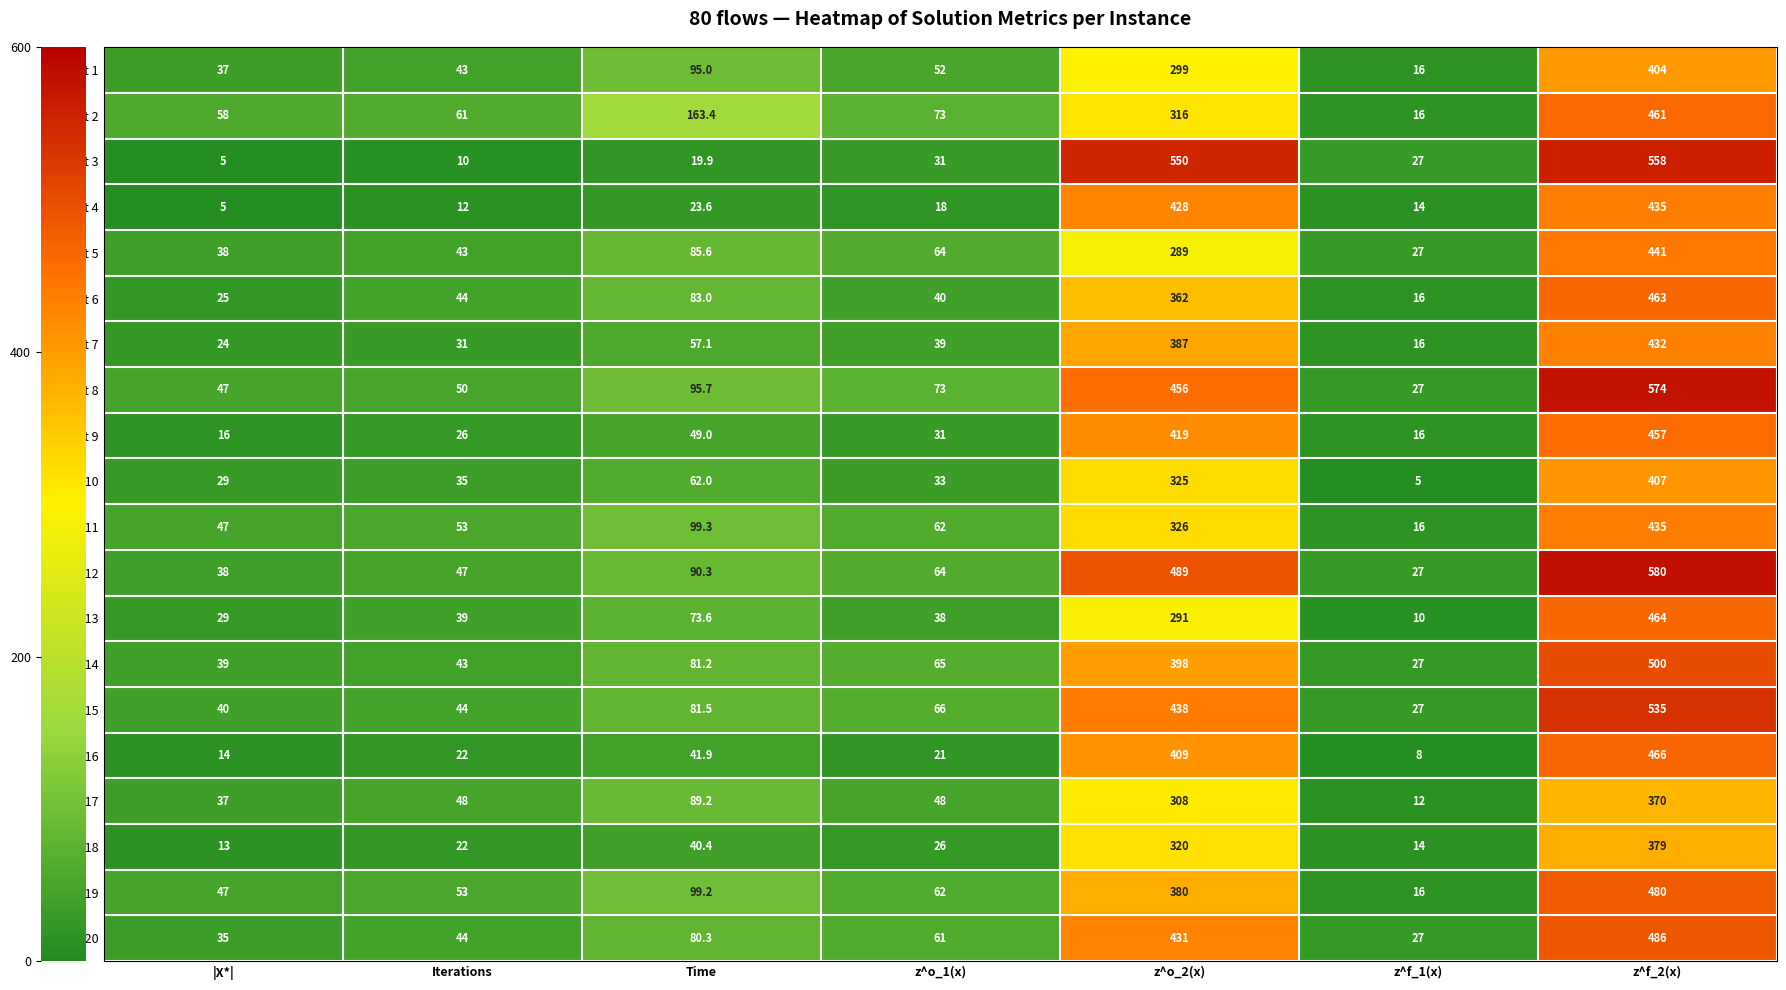

At which category is the sum across all series the highest?

z^f_2(x)